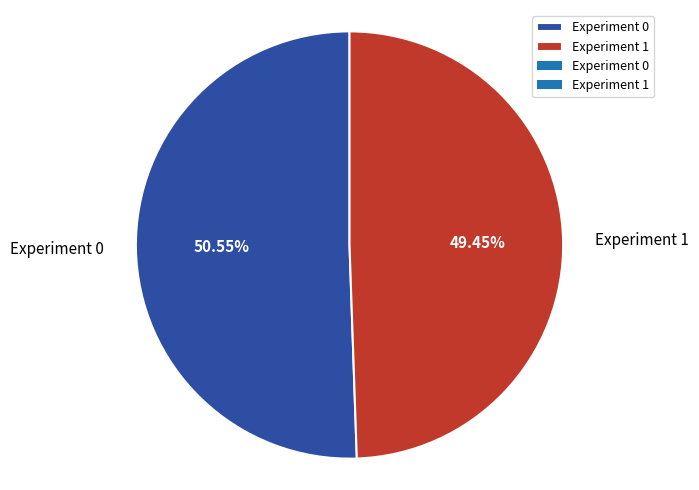

Combined, do Experiment 1 and Experiment 0 account for over 50%?

Yes